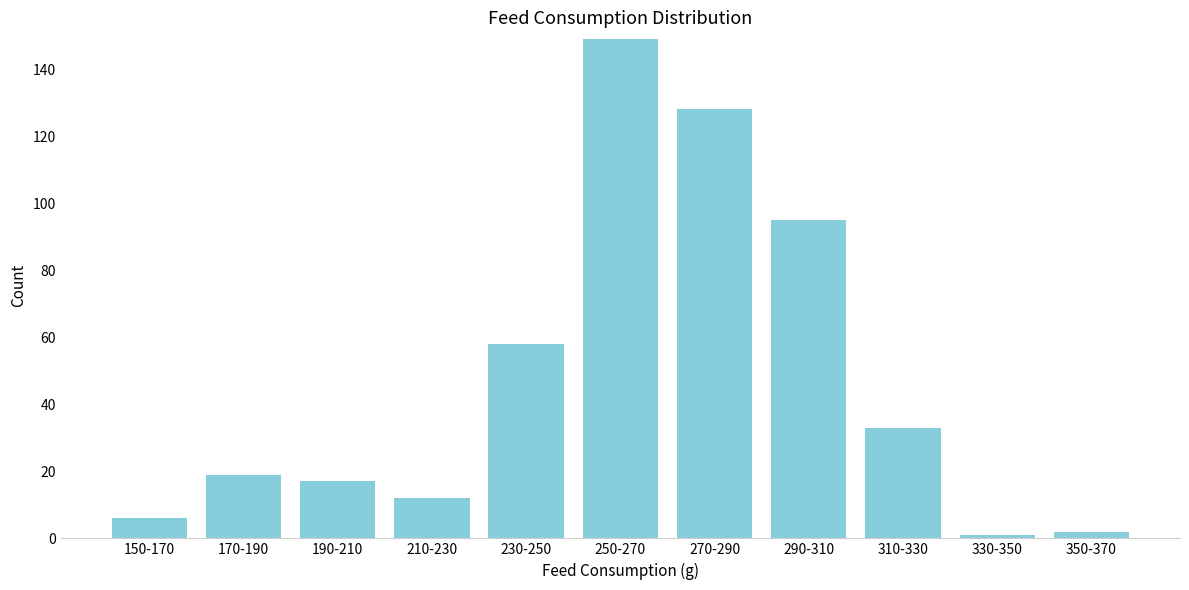

Reading left to right, what are all the values shown in this chart?

6	19	17	12	58	149	128	95	33	1	2